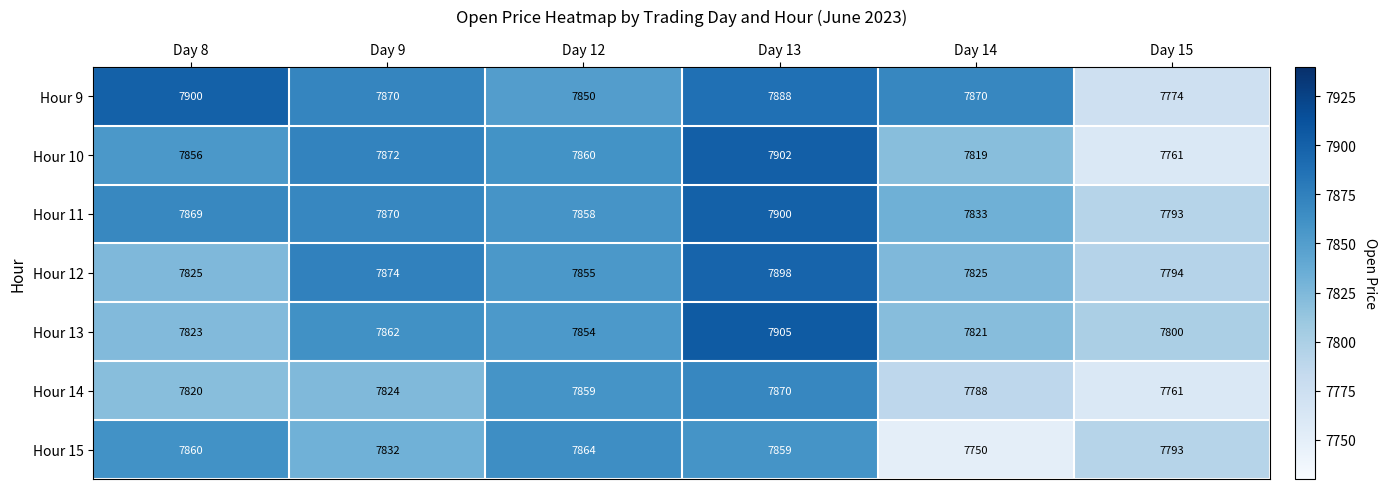

What is the difference between the Hour 14 values at Day 15 and Day 8?

59